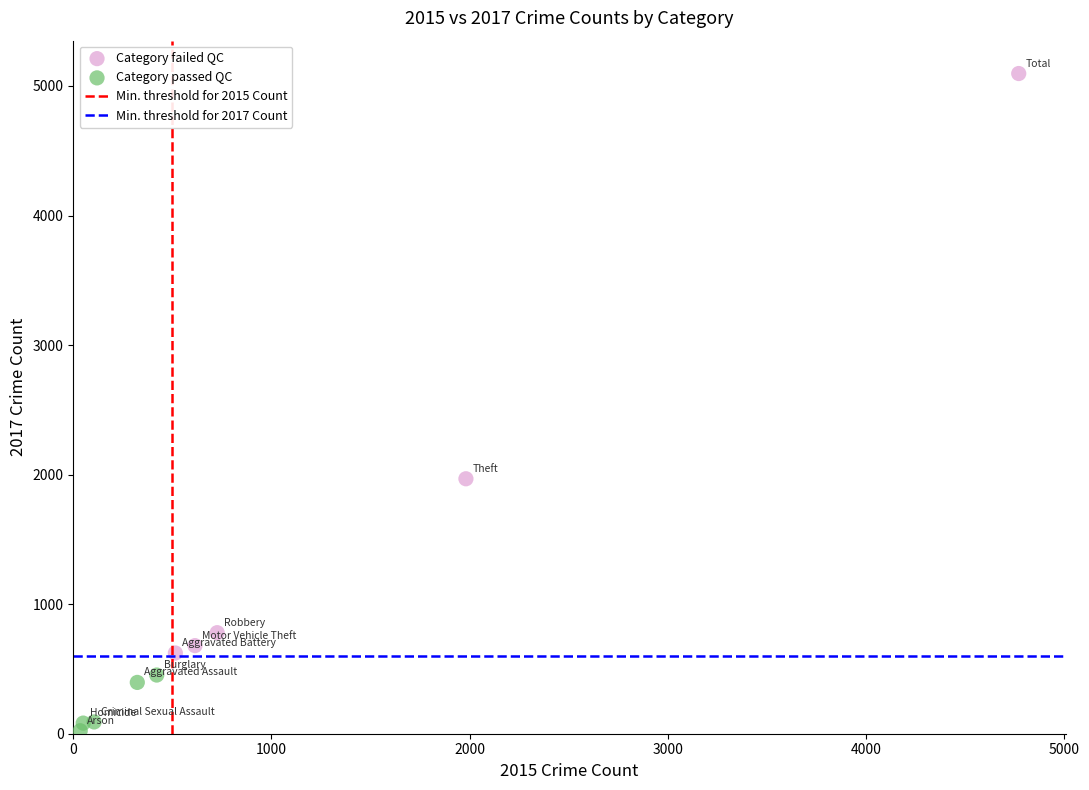

Which series reaches the minimum Y coordinate?

Category passed QC